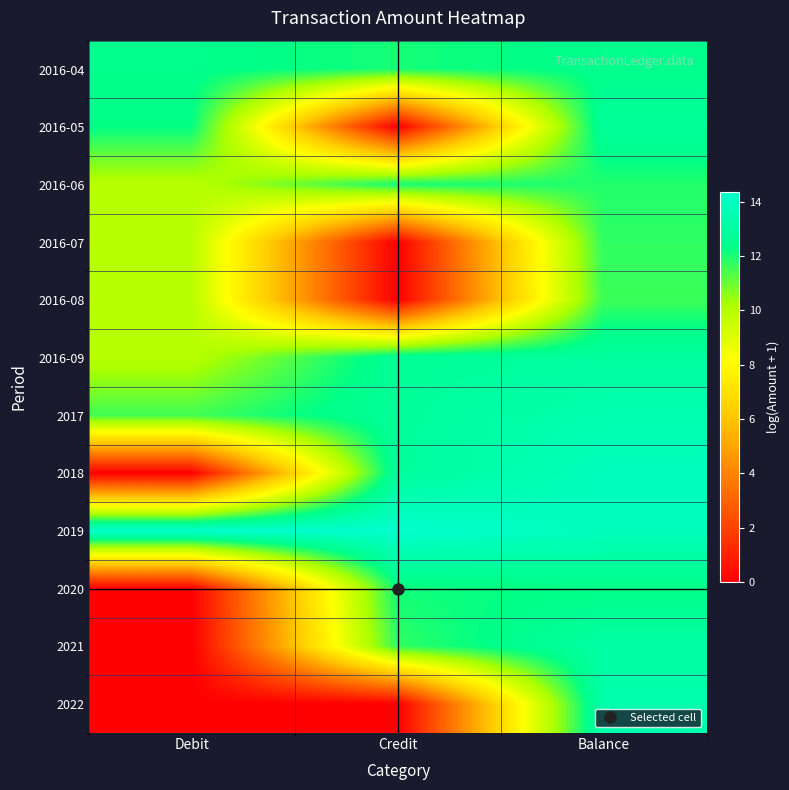

At Credit, list the series in order from largest to smallest.

2019, 2018, 2017, 2016-09, 2020, 2016-06, 2016-04, 2021, 2016-05, 2016-07, 2016-08, 2022